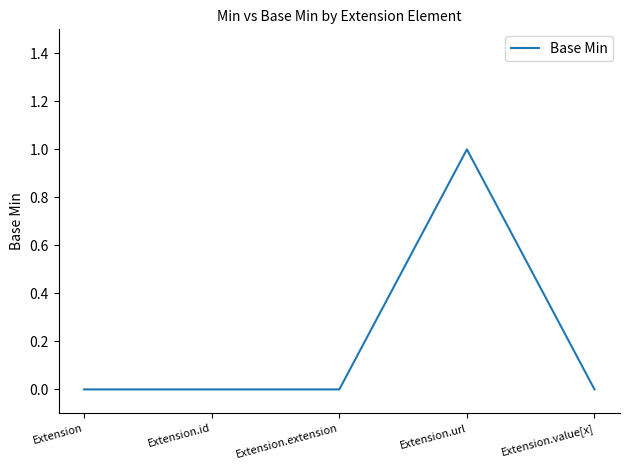

Count the number of categories in the chart.

5